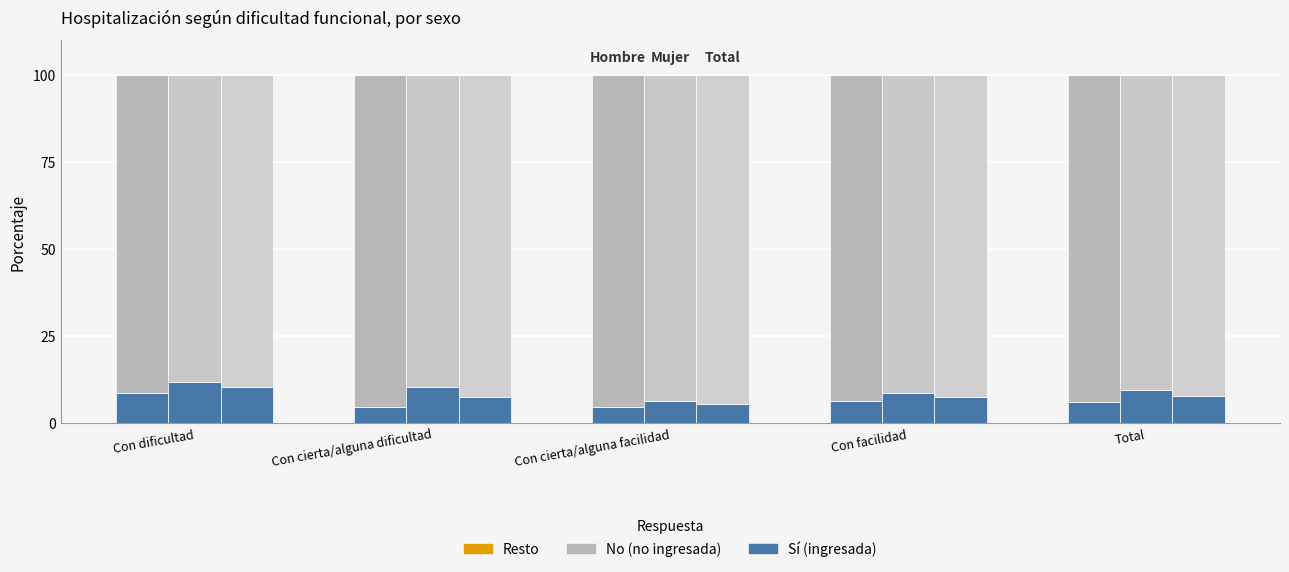

At how many categories does at least one series exceed 46?

5